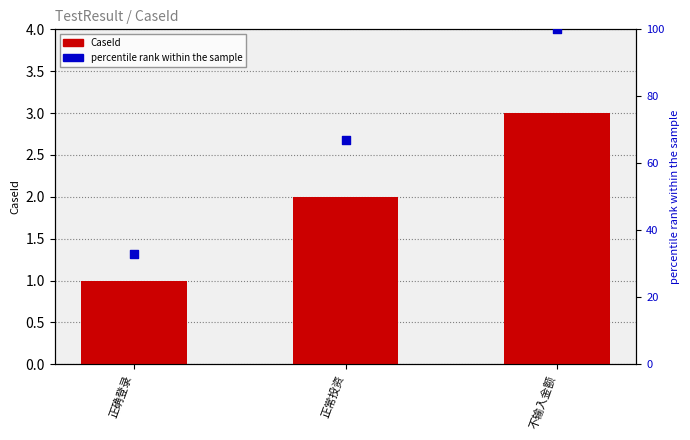

At how many categories does at least one series exceed 67?

1